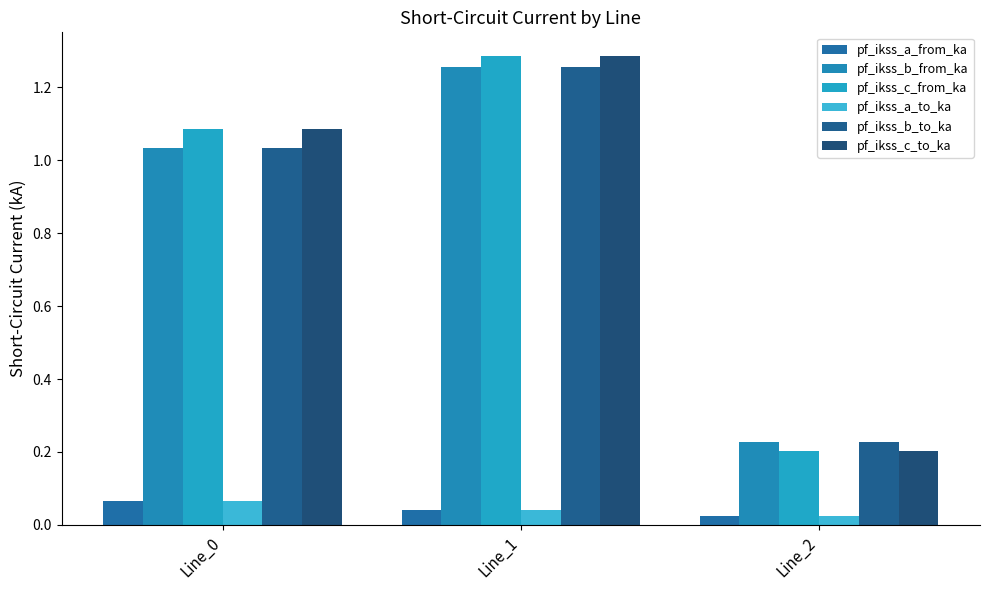

Is it true that pf_ikss_a_from_ka equals 0.0 at Line_2?

True